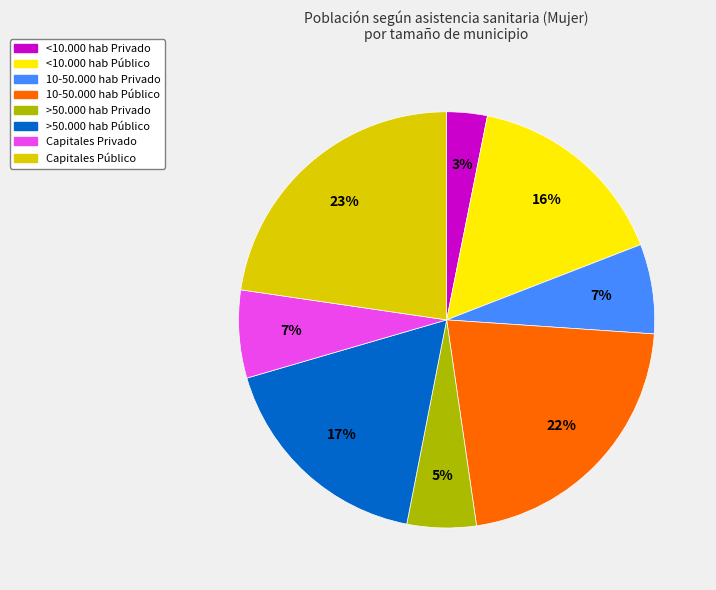

True or false: <10.000 hab Privado accounts for 3% of the total.

True